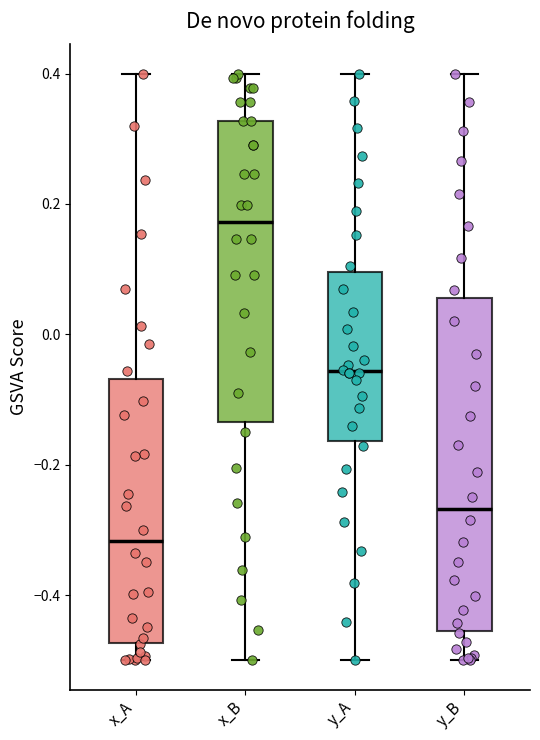

Which box has the lowest median line?

x_A